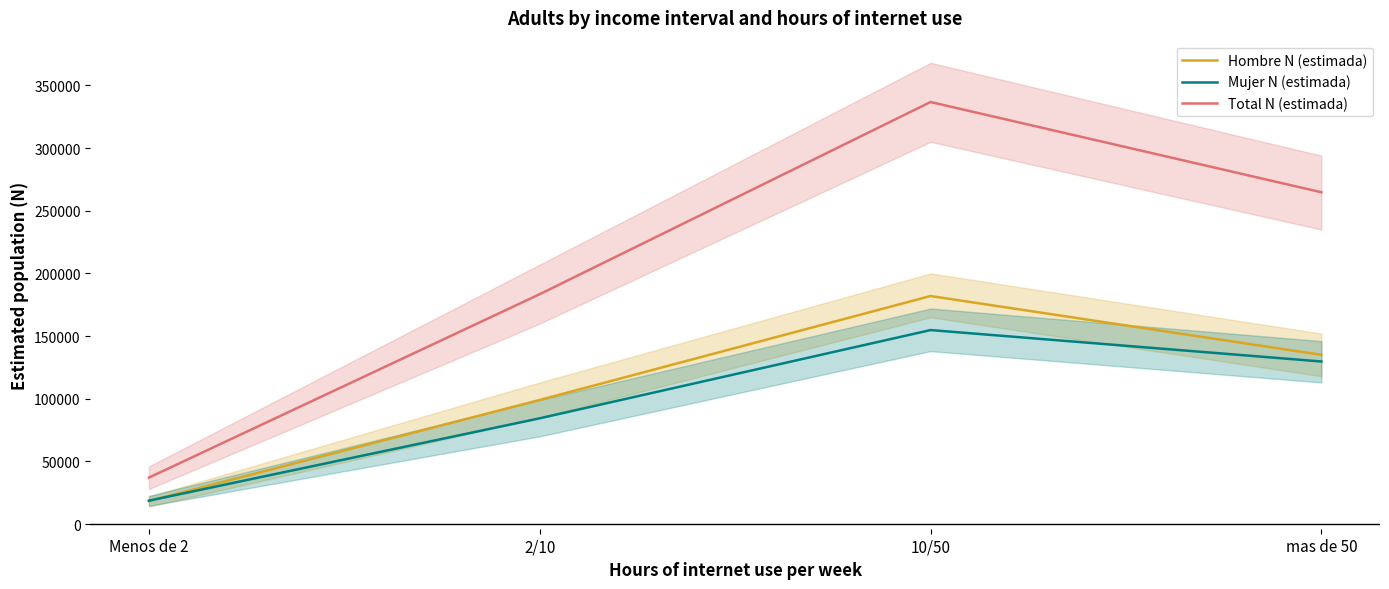

What is the difference between the maximum and minimum values in the Hombre N (estimada) series?

163561